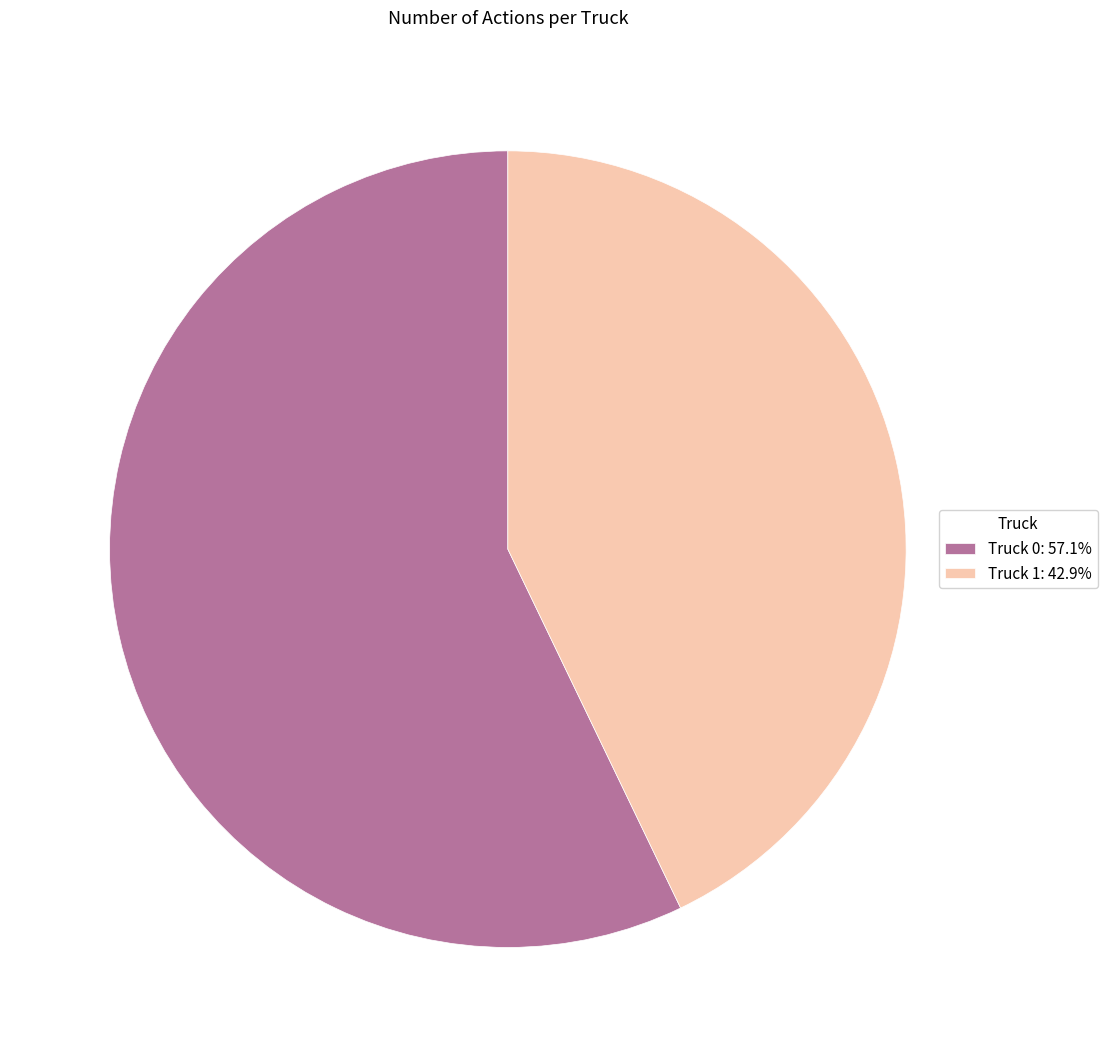

True or false: Truck 0 accounts for 65% of the total.

False